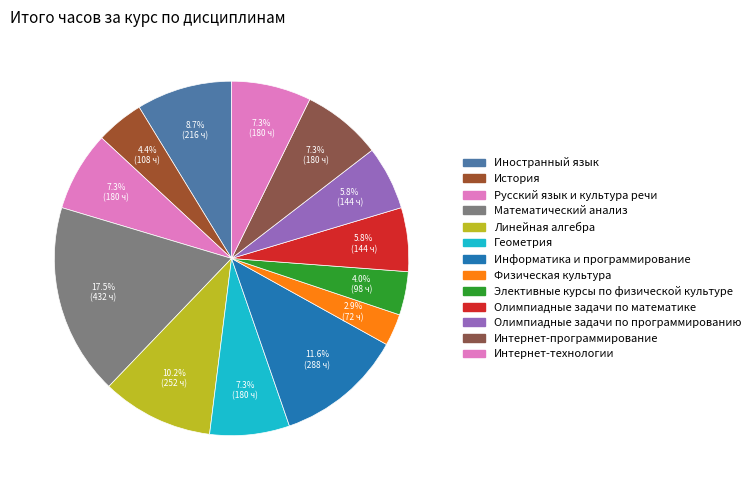

What percentage is NOT represented by Информатика и программирование?

88.4%